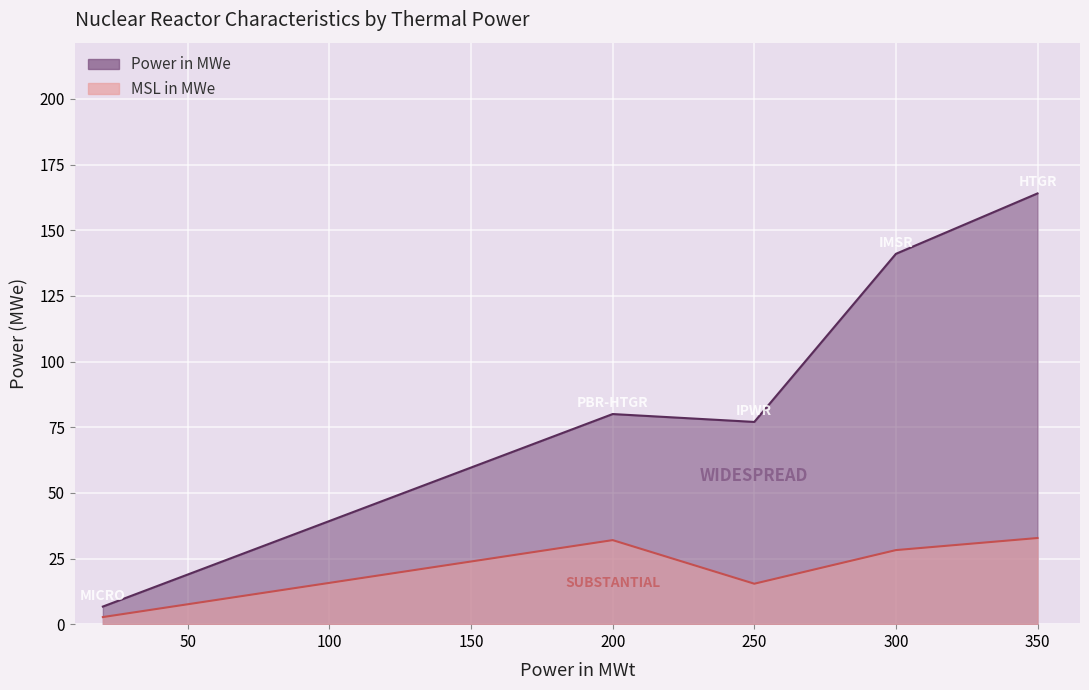

What is the average value of the MSL in MWe series?

22.2